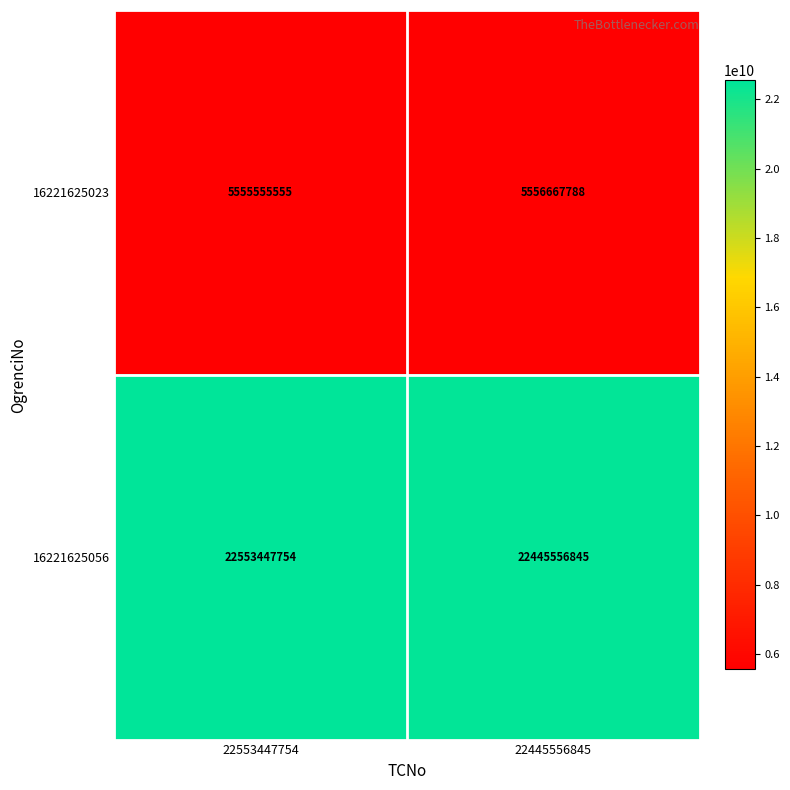

What is the total value across all series at 22445556845?

28002224633